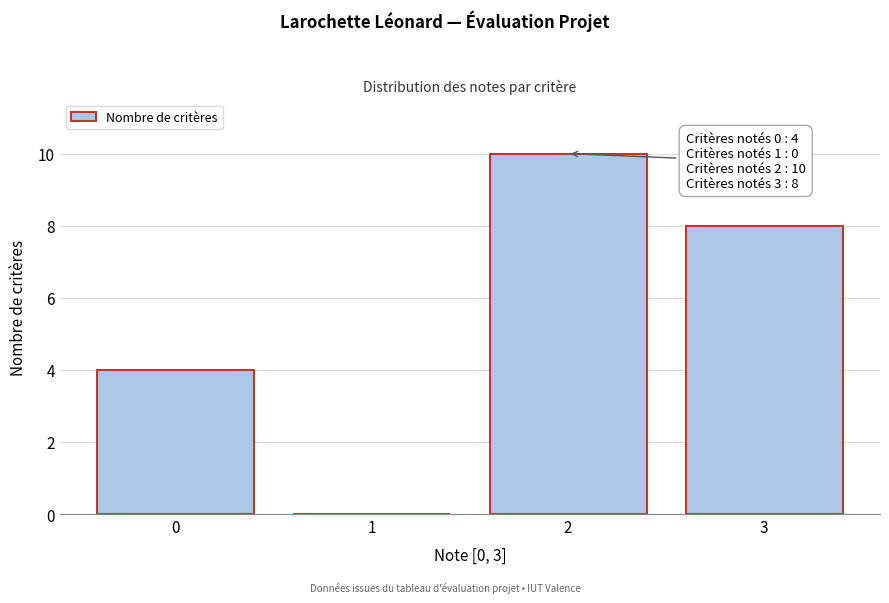

Reading right to left, list all the values displayed in this chart.

3=8	2=10	1=0	0=4